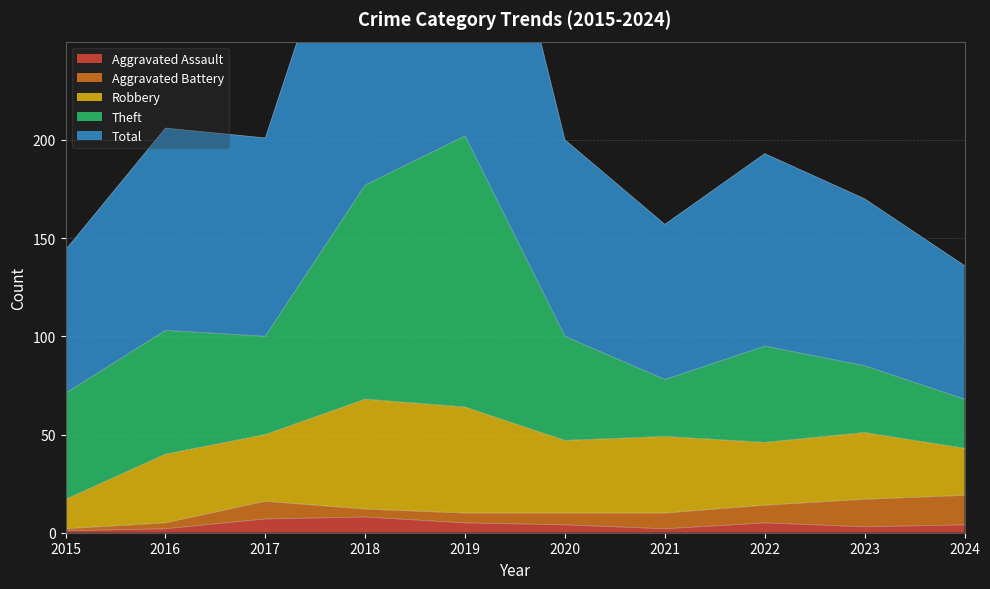

True or false: Robbery has a value of 34 at 2017.

True